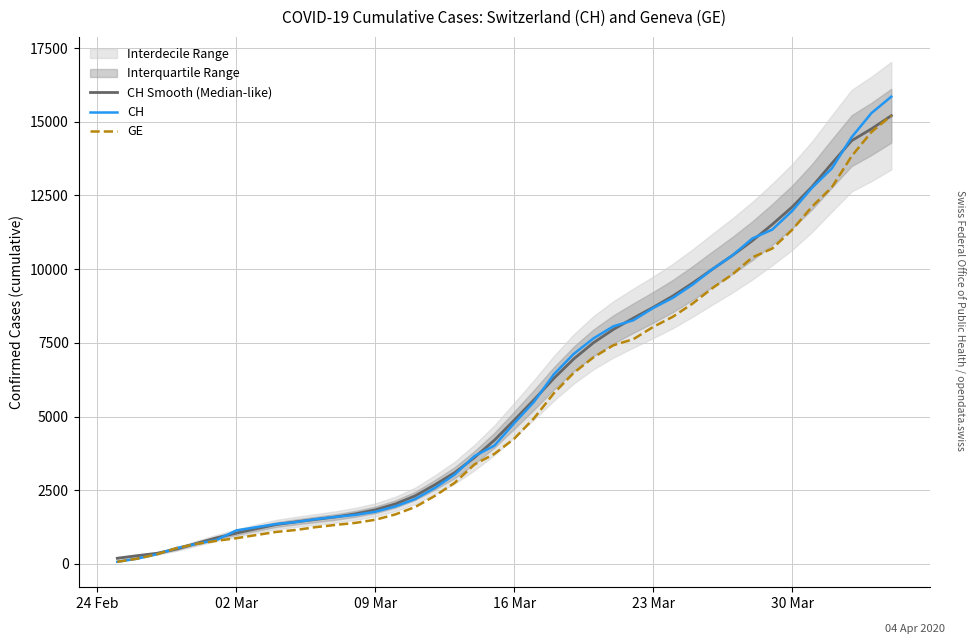

The value of CH at 02 Mar is 1849.2. True or false?

False